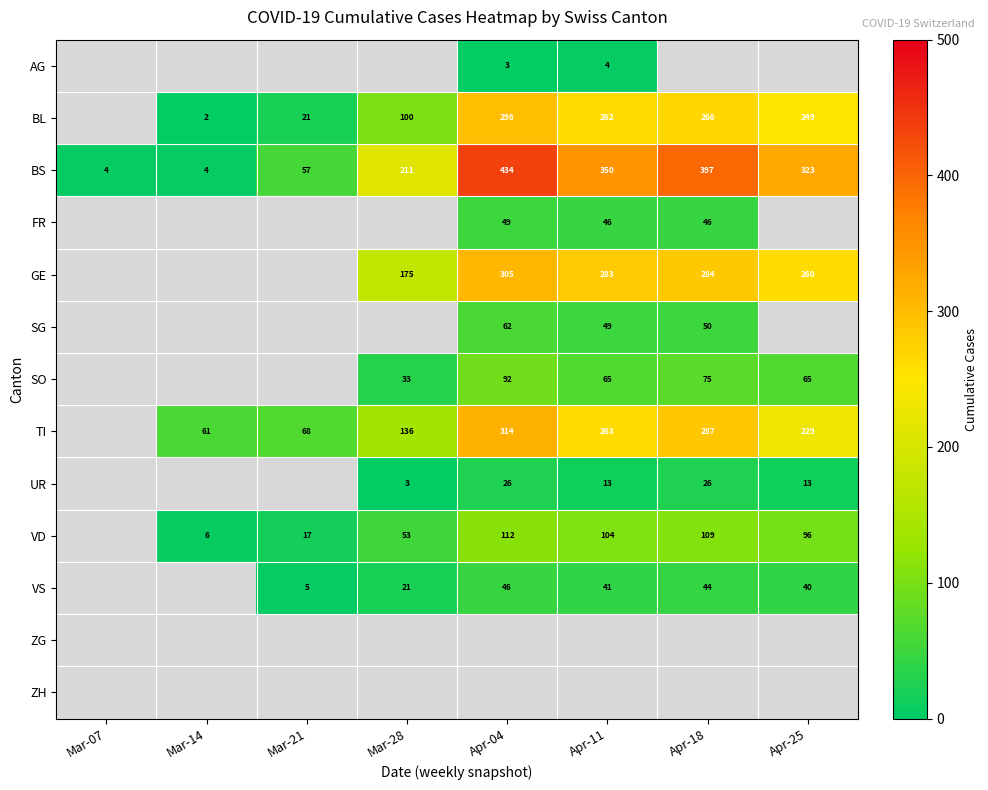

The SO series shows 92 at Apr-04. True or false?

True